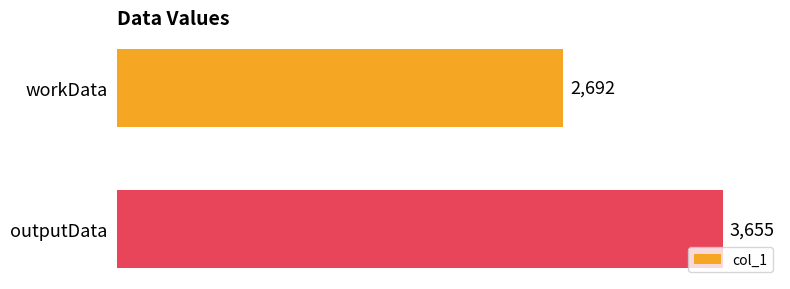

The chart shows a value of 6531 at outputData. True or false?

False